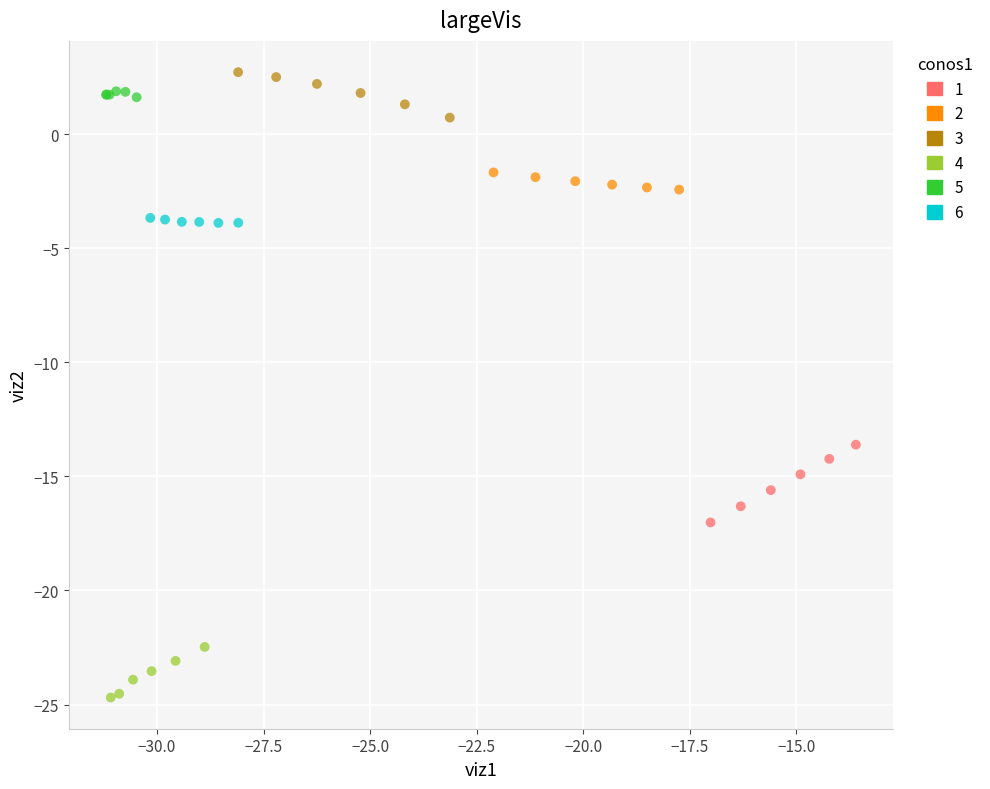

Which series contains the lowest Y value?

4